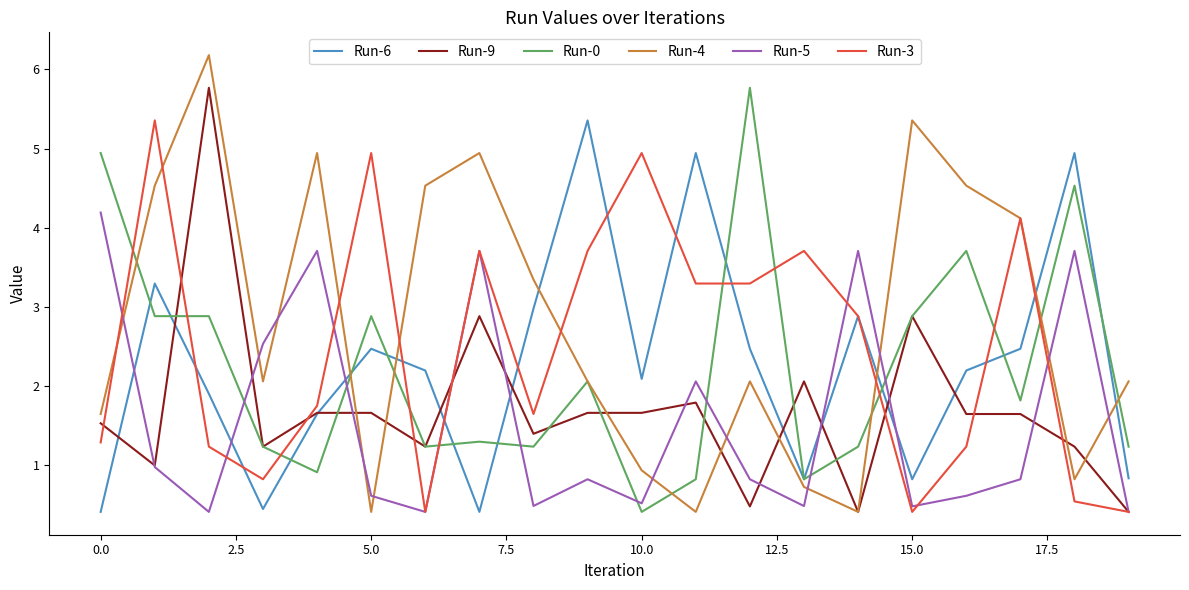

What is the maximum value for Run-4?

6.2